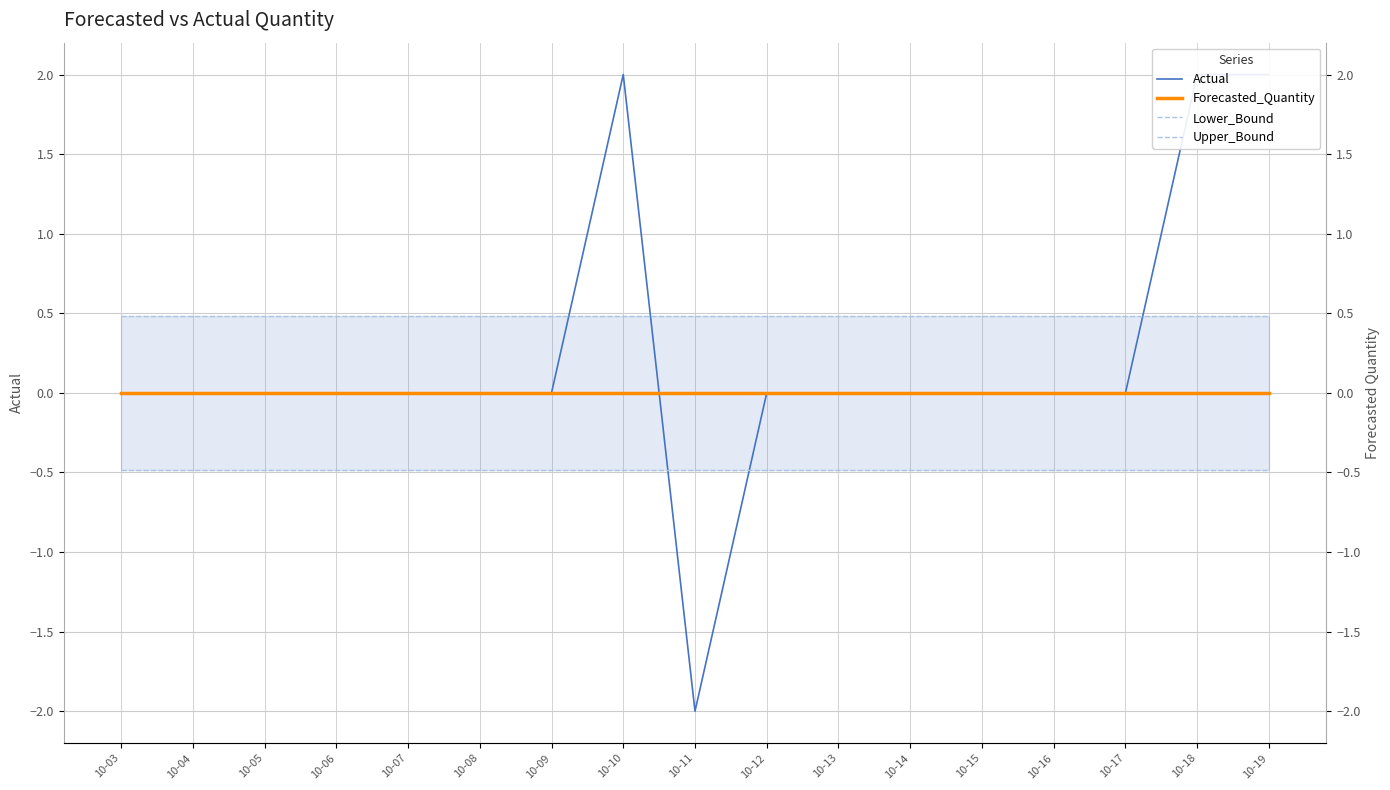

Which series has the widest spread of values?

Actual